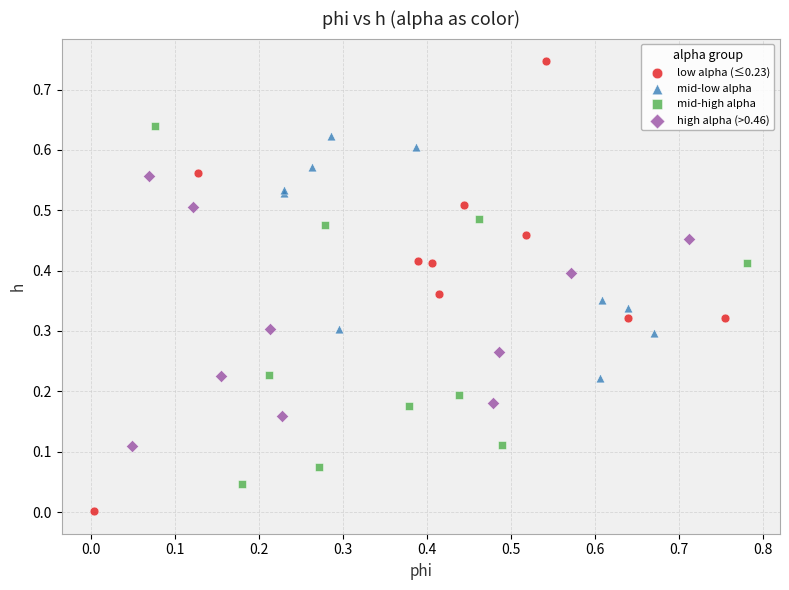

Which series reaches the minimum Y coordinate?

low alpha (≤0.23)